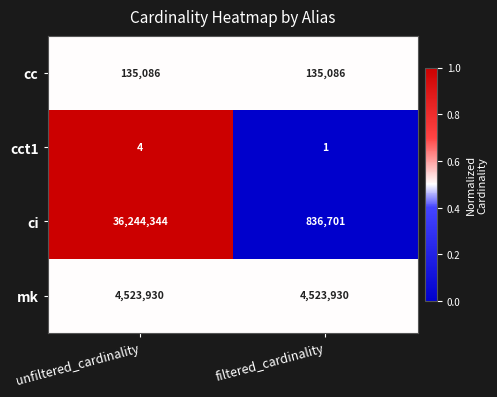

At unfiltered_cardinality, list the series in order from largest to smallest.

ci, mk, cc, cct1